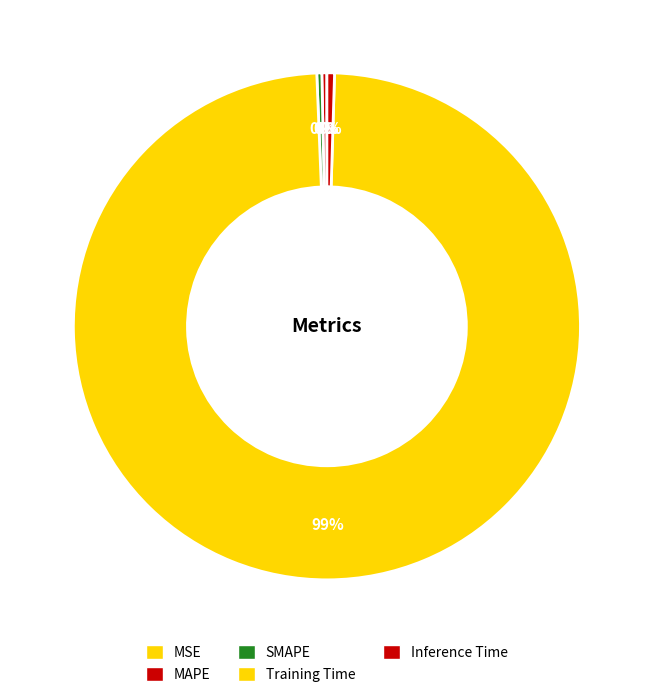

To the nearest percent, what is the difference between the largest and smallest slice percentages?

99%